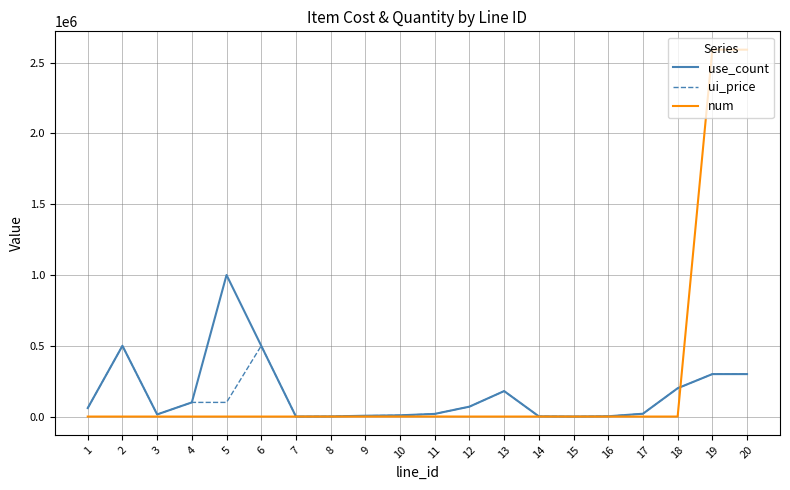

What is the maximum value shown in the chart?

2592000